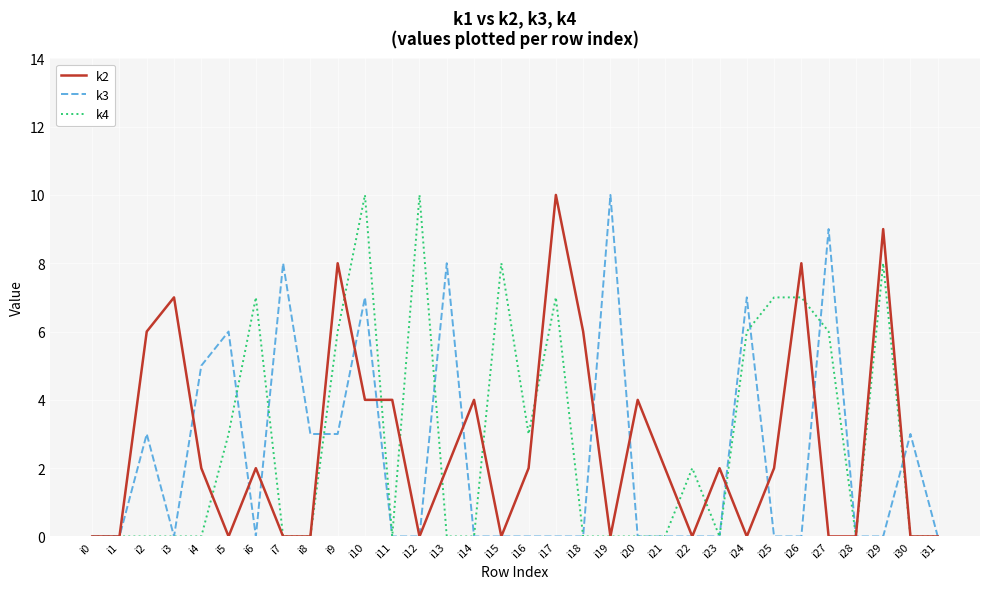

The value of k2 at i4 is 3. True or false?

False